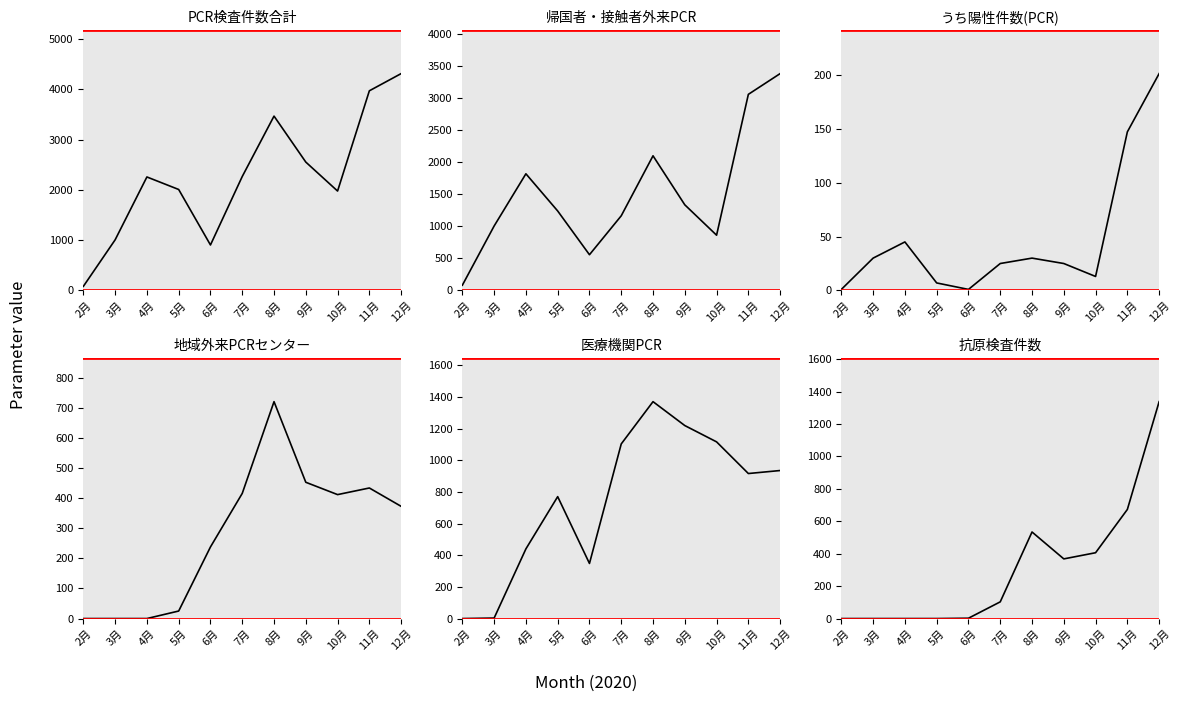

Which series has the widest spread of values?

PCR検査件数合計